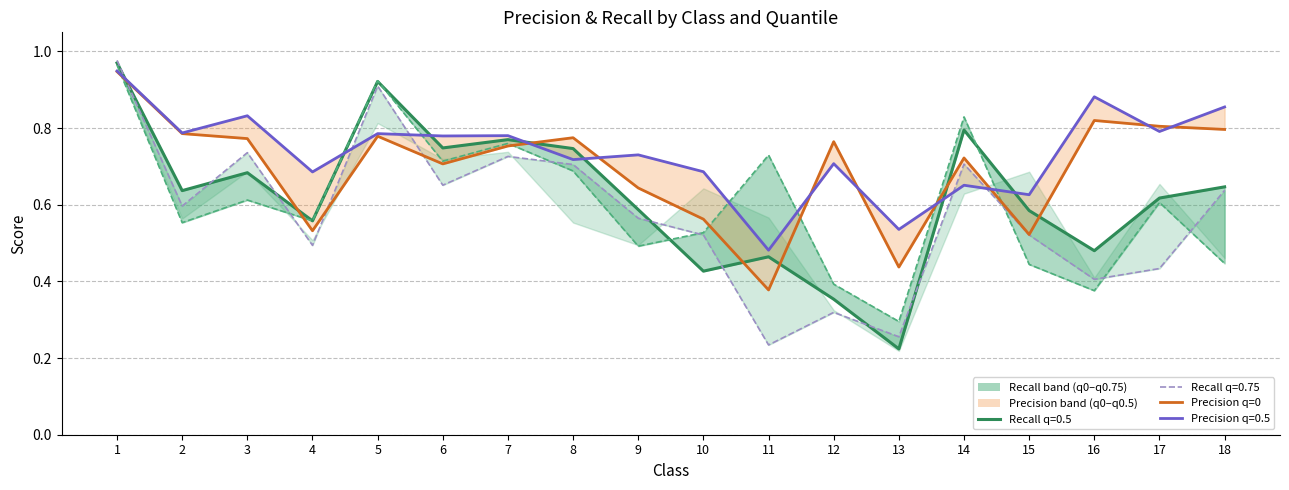

List the labels in order of value, smallest first.

11, 13, 15, 4, 10, 9, 6, 14, 7, 12, 3, 8, 5, 2, 18, 17, 16, 1